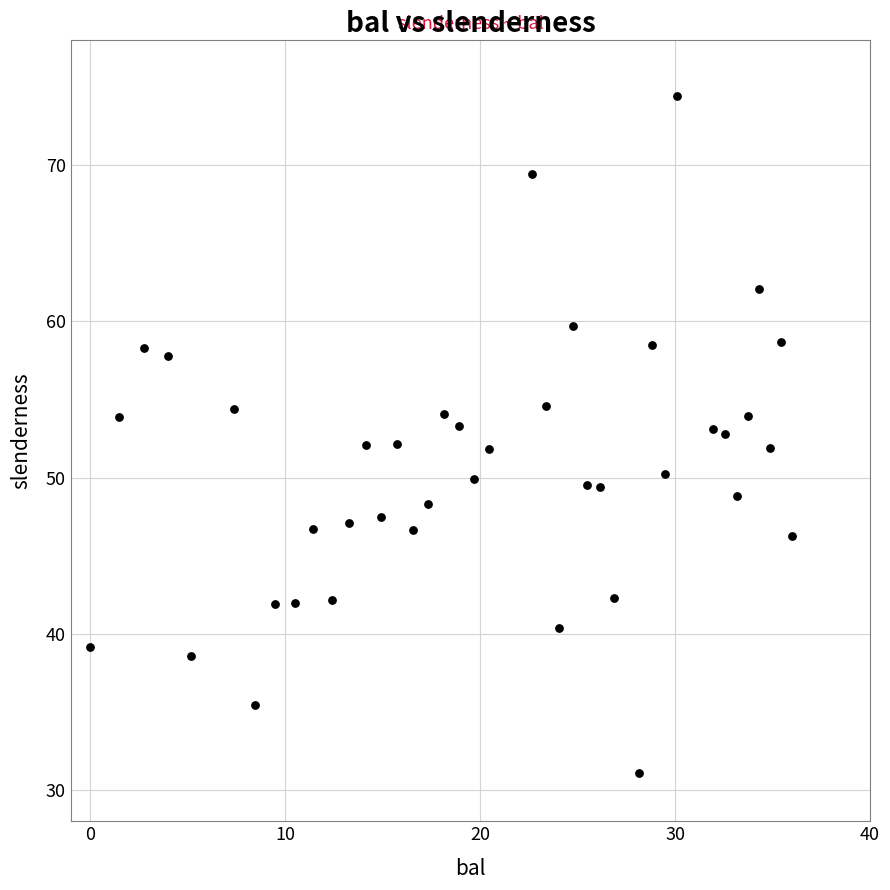

What is the range of X values (max minus min)?

36.0